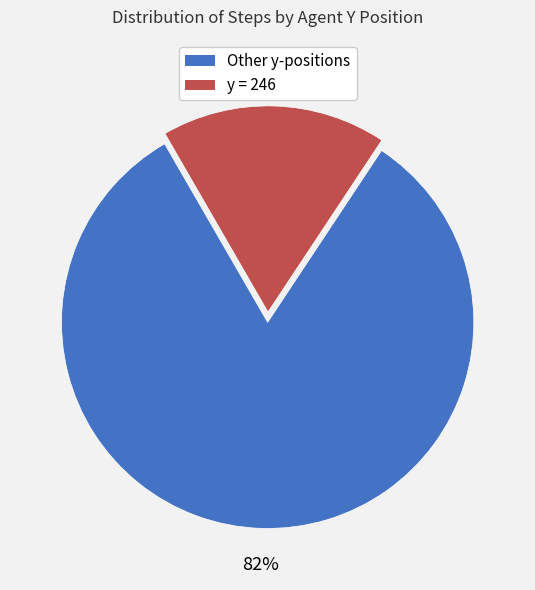

Does any single category account for the majority?

Yes